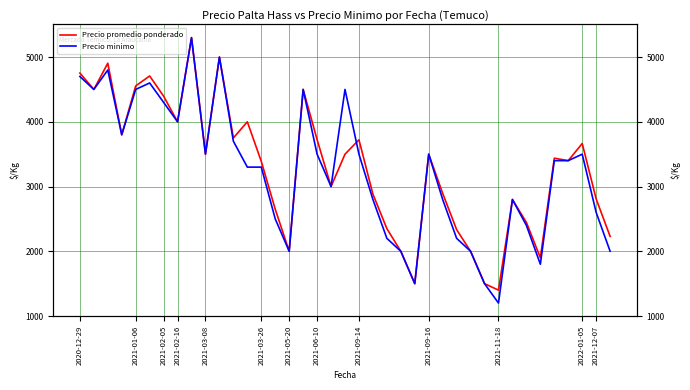

Where do Precio promedio ponderado and Precio minimo first cross each other?

19 and 20